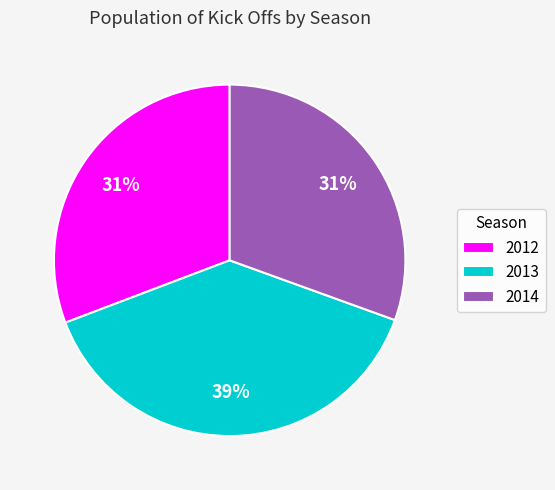

Is 2012 the majority of the pie?

No